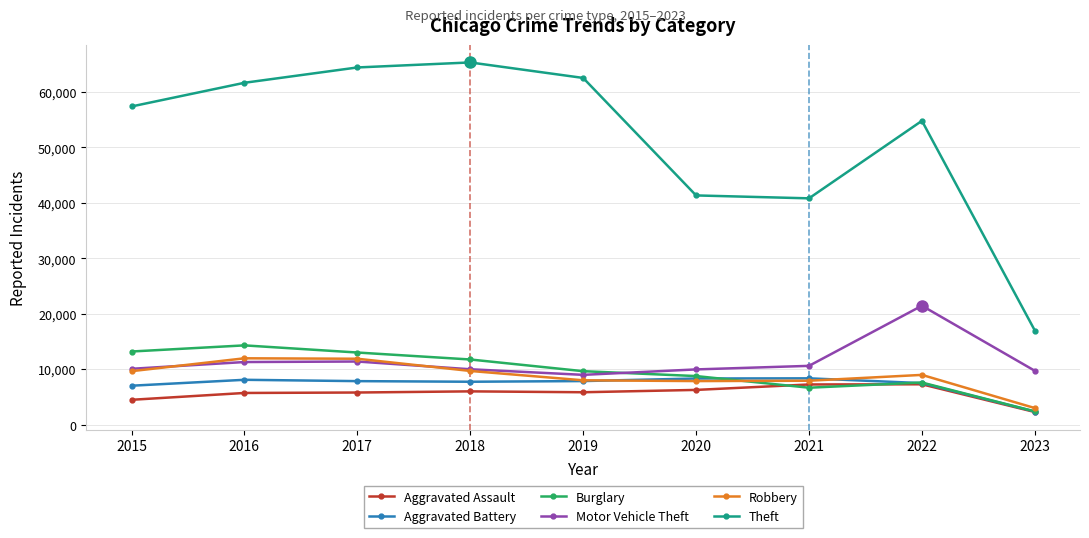

What is the difference between the maximum and minimum values in the Robbery series?

8970